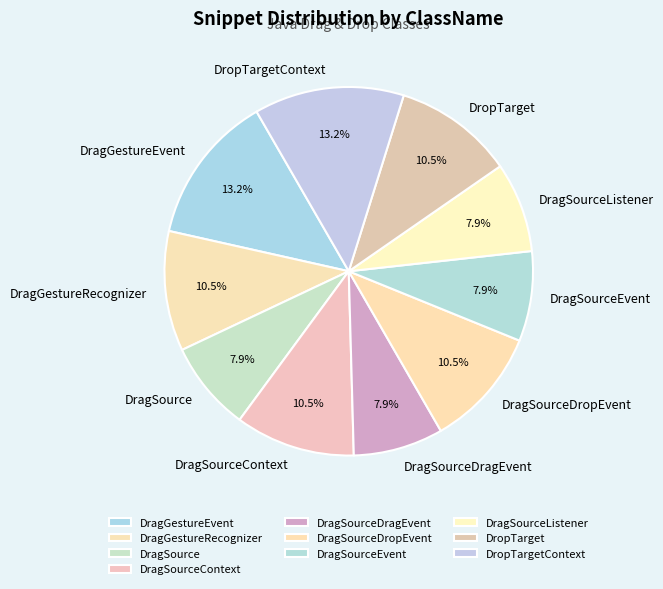

To the nearest percent, what percentage of the pie is DragSourceDragEvent?

8%